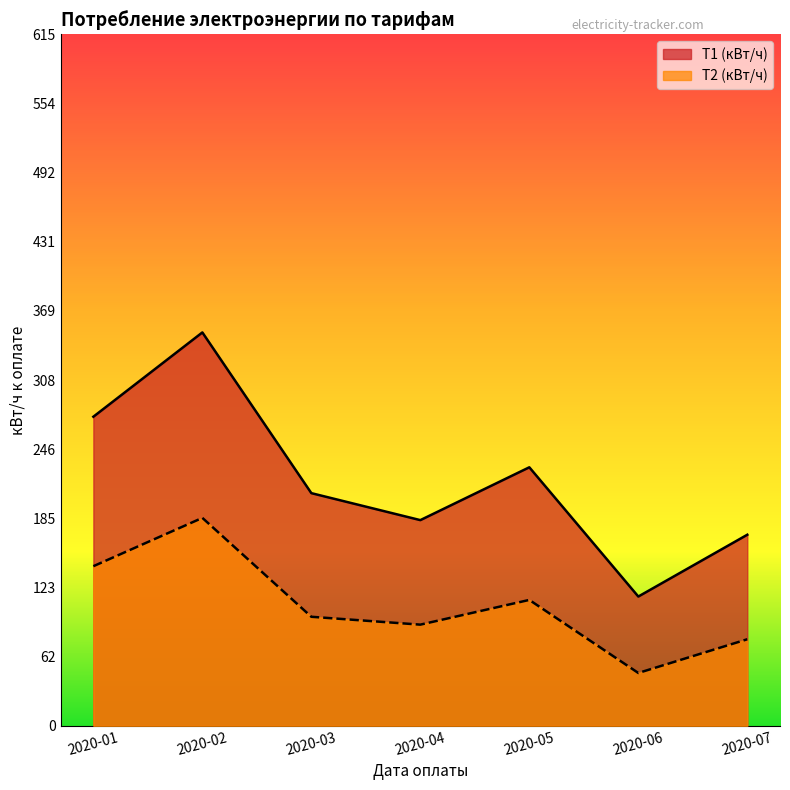

What is the greatest value displayed?

350